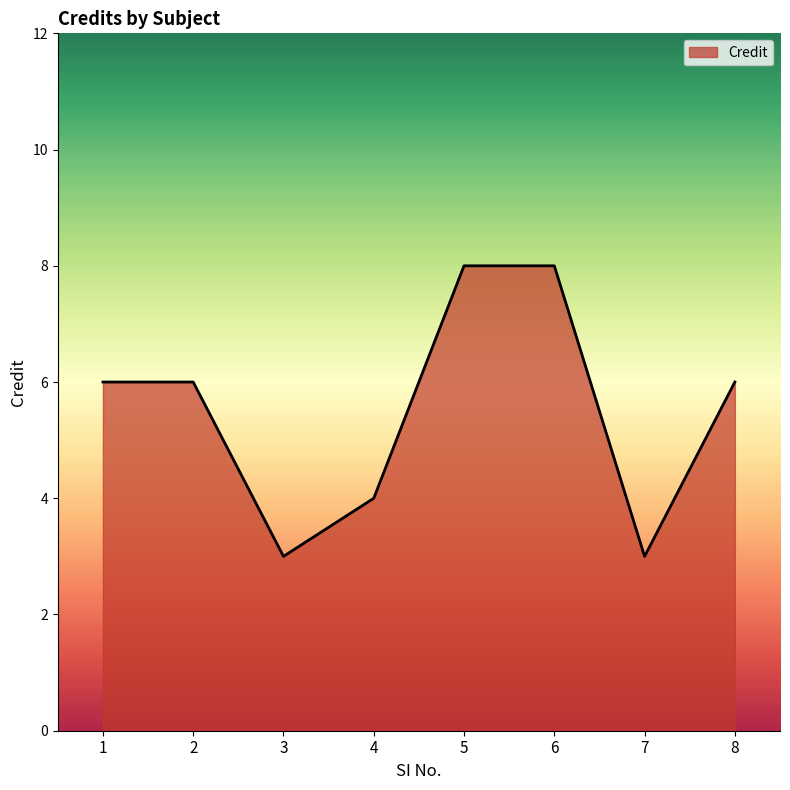

True or false: the data shows 6 at 8.

True